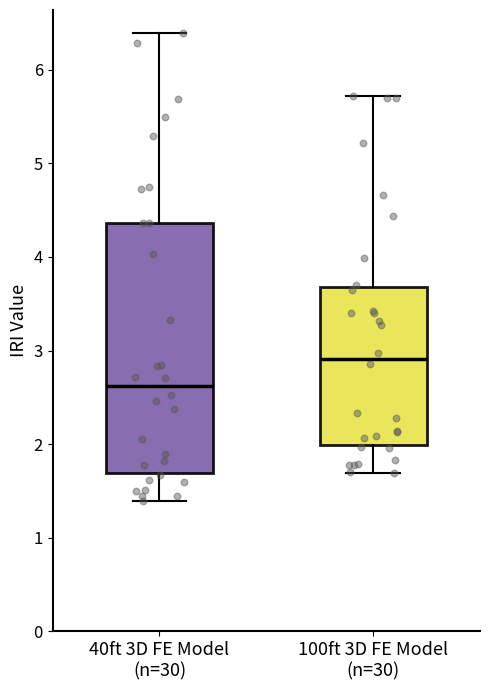

Reading left to right, transcribe this box plot: for each box, give where its median line is, the range the box spans, and where its two whiskers end, as read against the y-axis. The values are not printed on the chart, so give them approximately, as read against the axis.

40ft 3D FE Model (n=30): median 2.6, box 1.7 to 4.4, whiskers 1.4 to 6.4
100ft 3D FE Model (n=30): median 2.9, box 2.0 to 3.7, whiskers 1.7 to 5.7